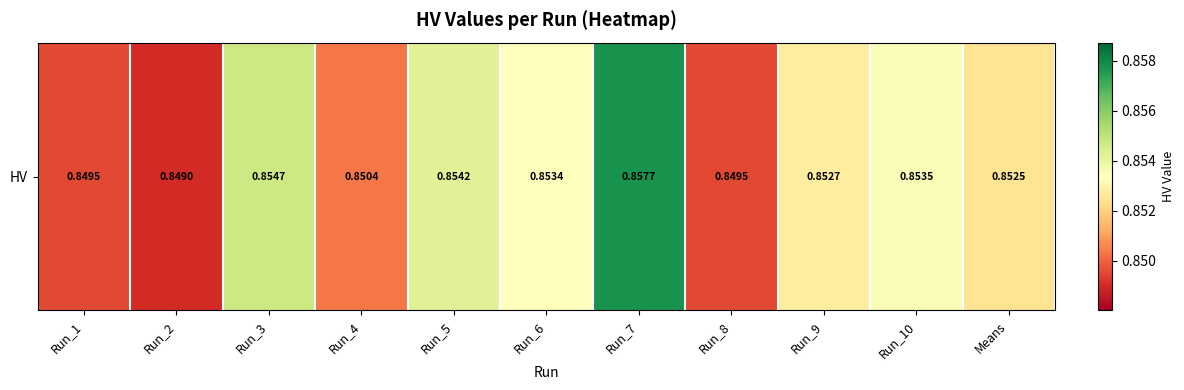

What is the average value?

0.9